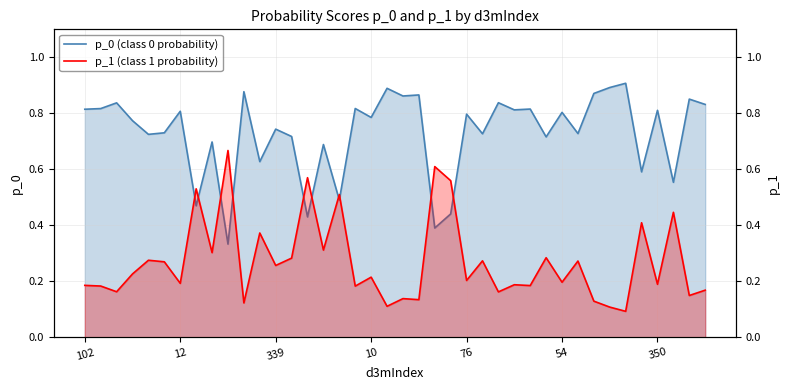

After their last crossing, which series has the higher values: p_0 or p_1?

p_0